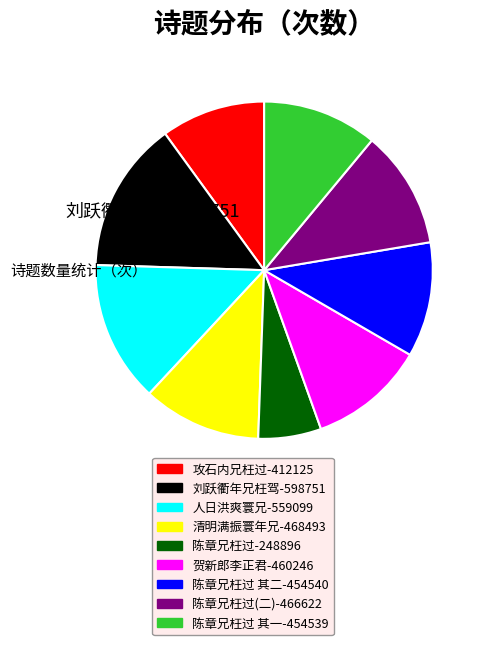

Do 贺新郎李正君-460246 and 攻石内兄枉过-412125 together represent more than half of the pie?

No